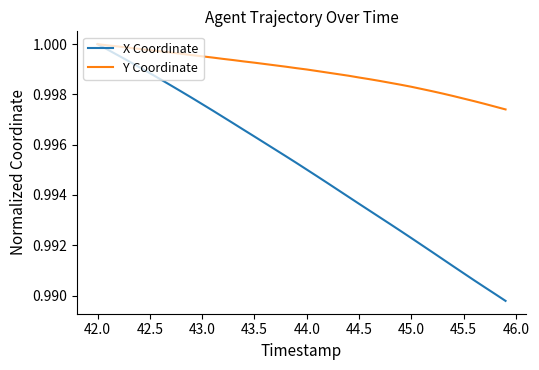

Which series has the widest spread of values?

X Coordinate